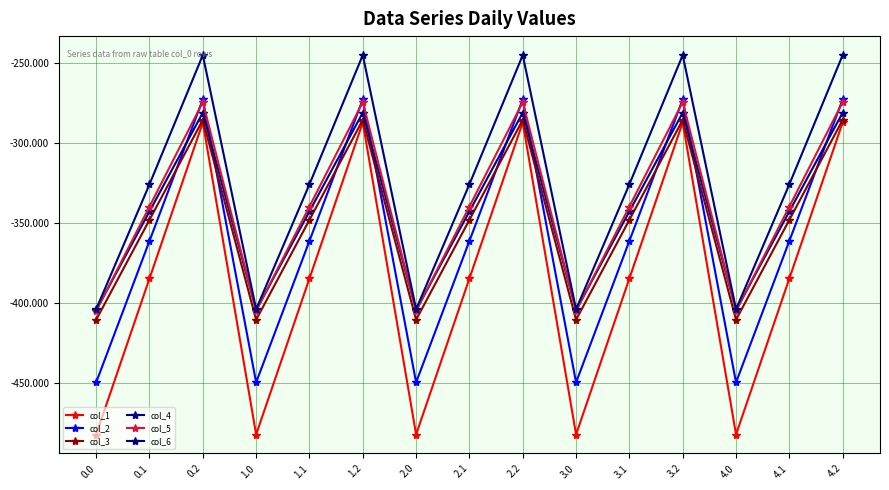

What is the spread (max minus min) of values at 3.0?

78.2